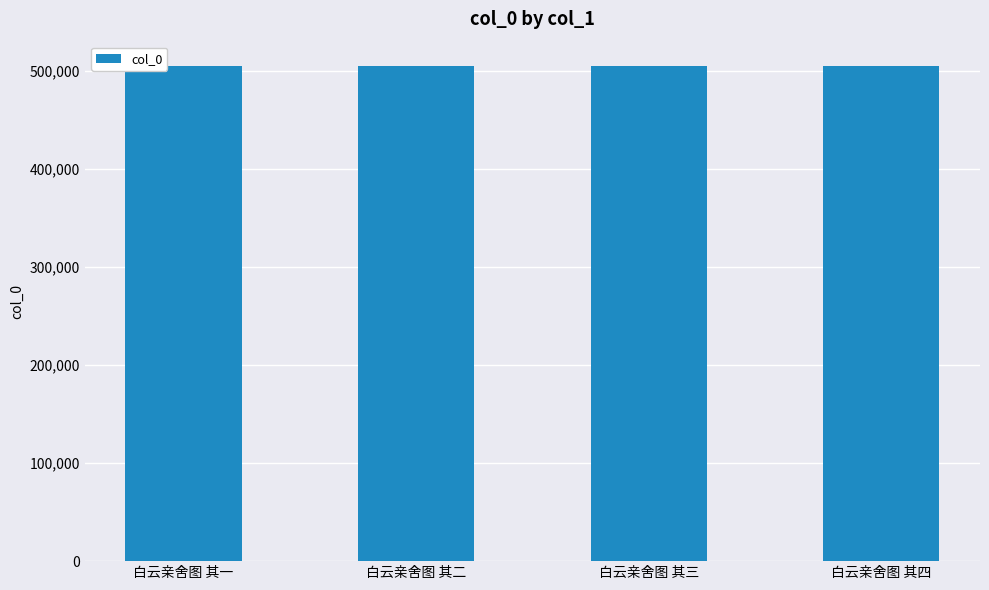

What is the minimum value shown in the chart?

504602